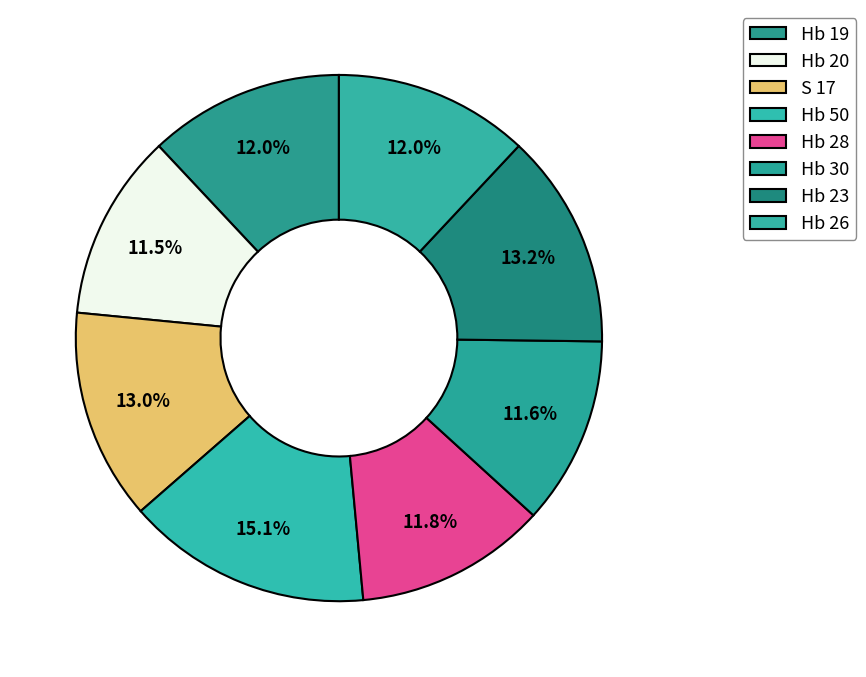

Is there any slice that represents more than half of the pie?

No